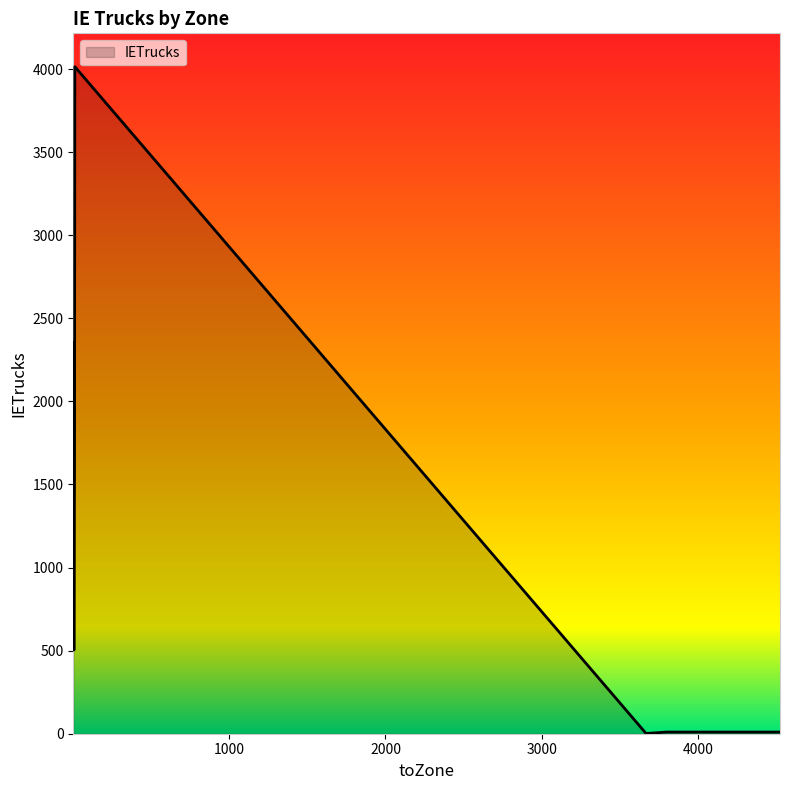

What is the sum of all values?

8532.7